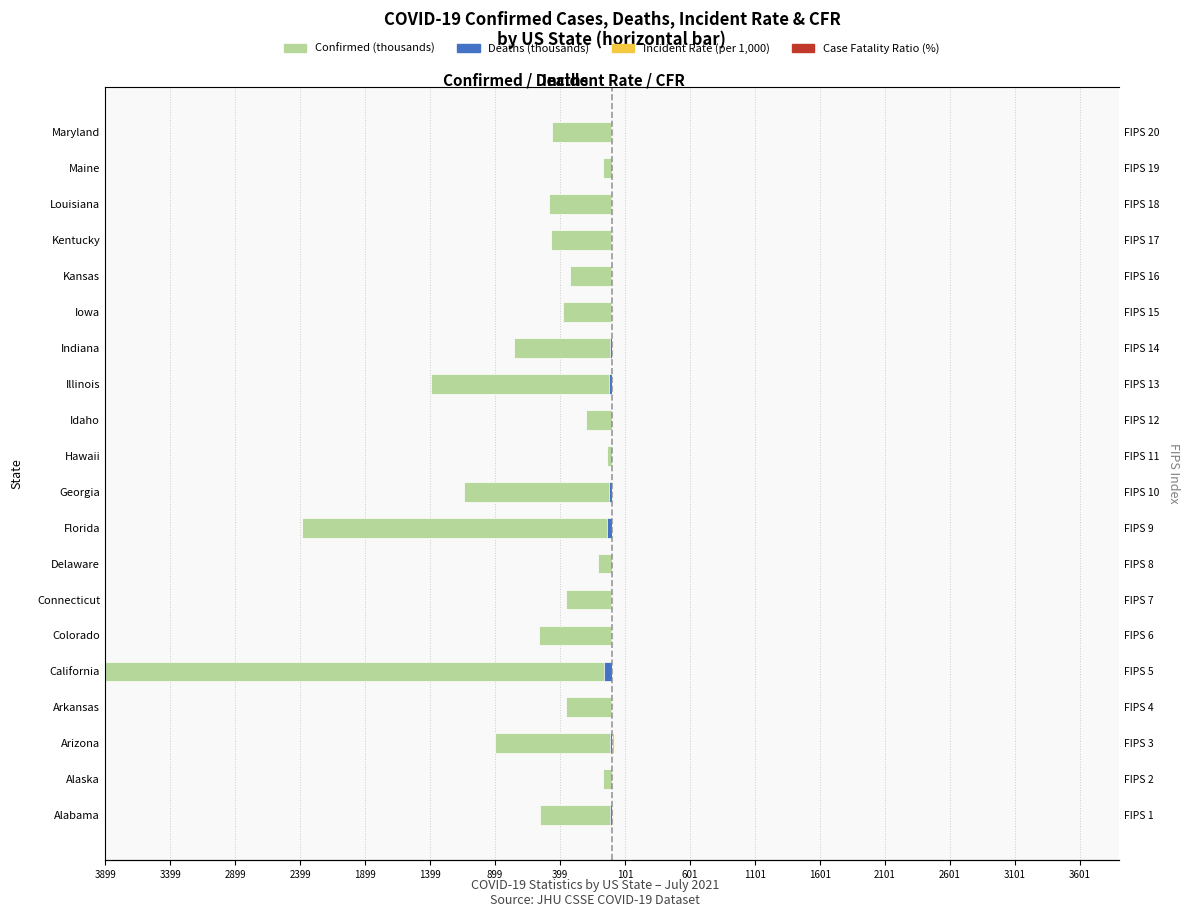

What is the average value of the Deaths (thousands) series?

-12.9